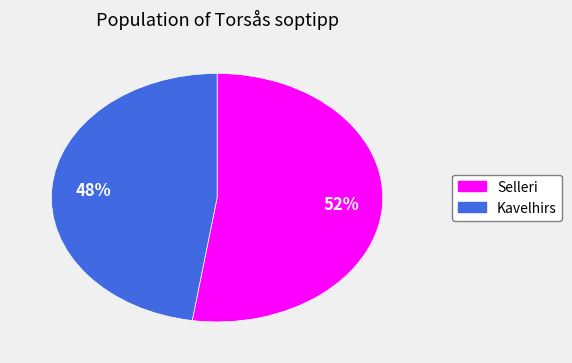

Is it true that Kavelhirs is 48% of the pie?

True